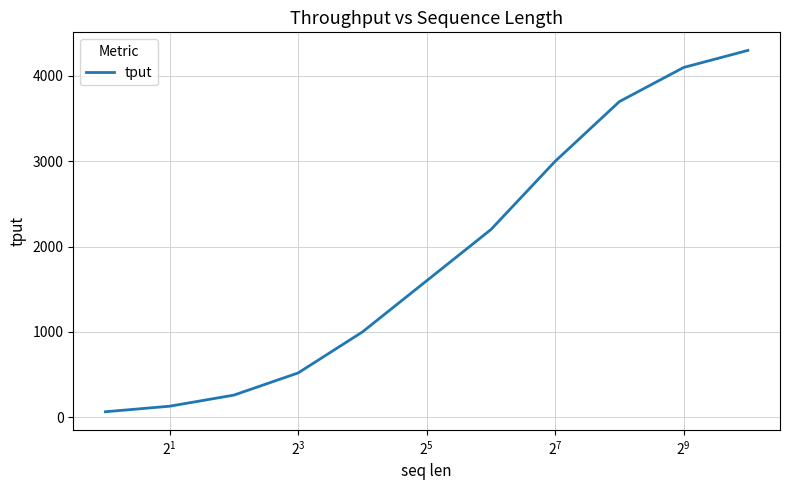

What is the maximum value shown in the chart?

4300